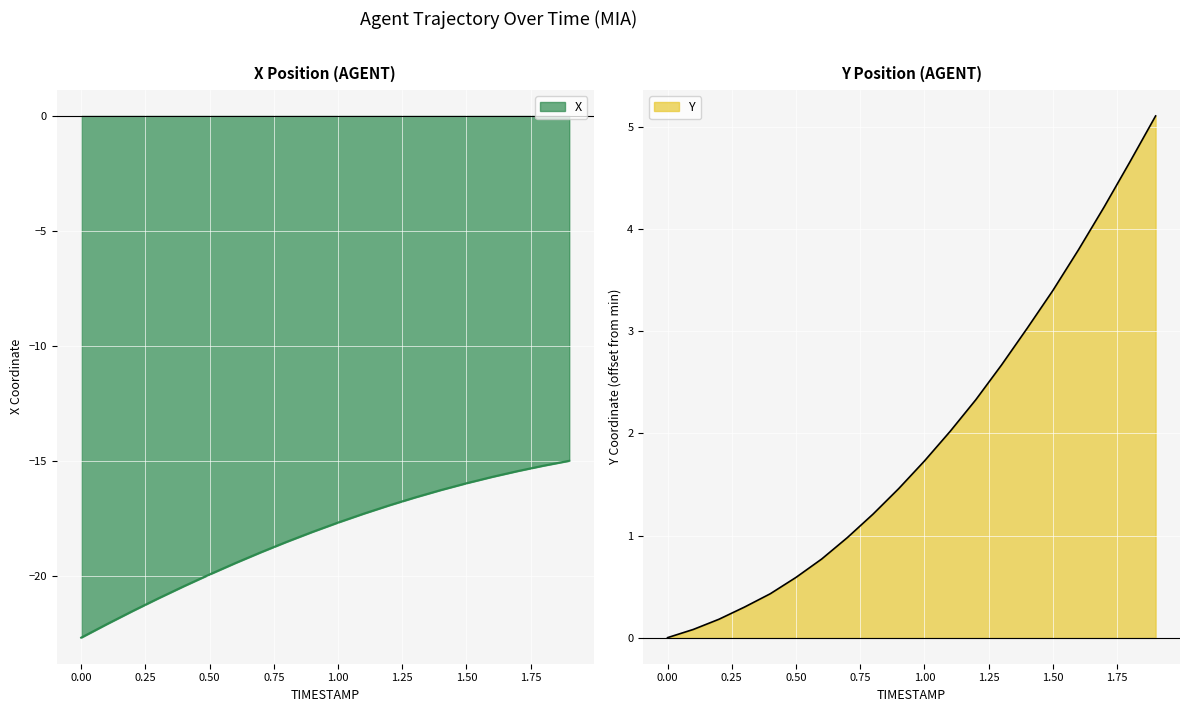

What are all the series names shown in the legend?

X, Y